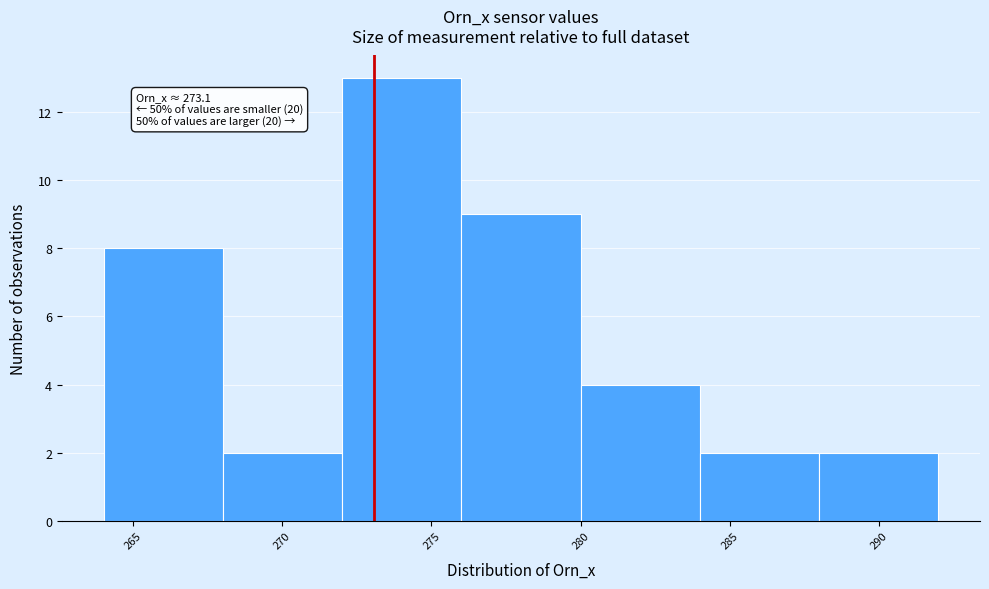

Which range on the x-axis has the tallest bar?

272 to 276